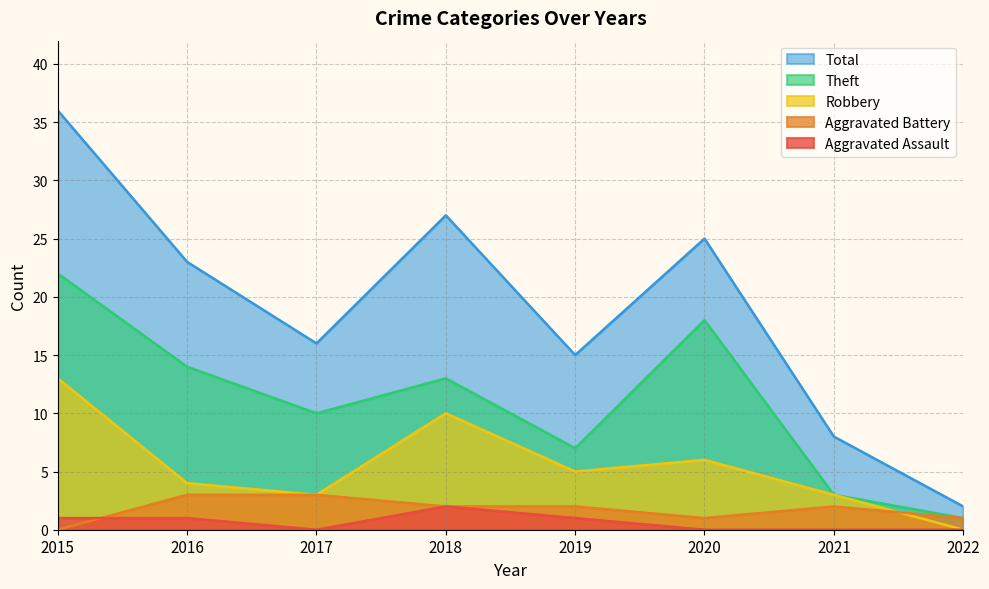

At which label does Total first exceed 23?

2015